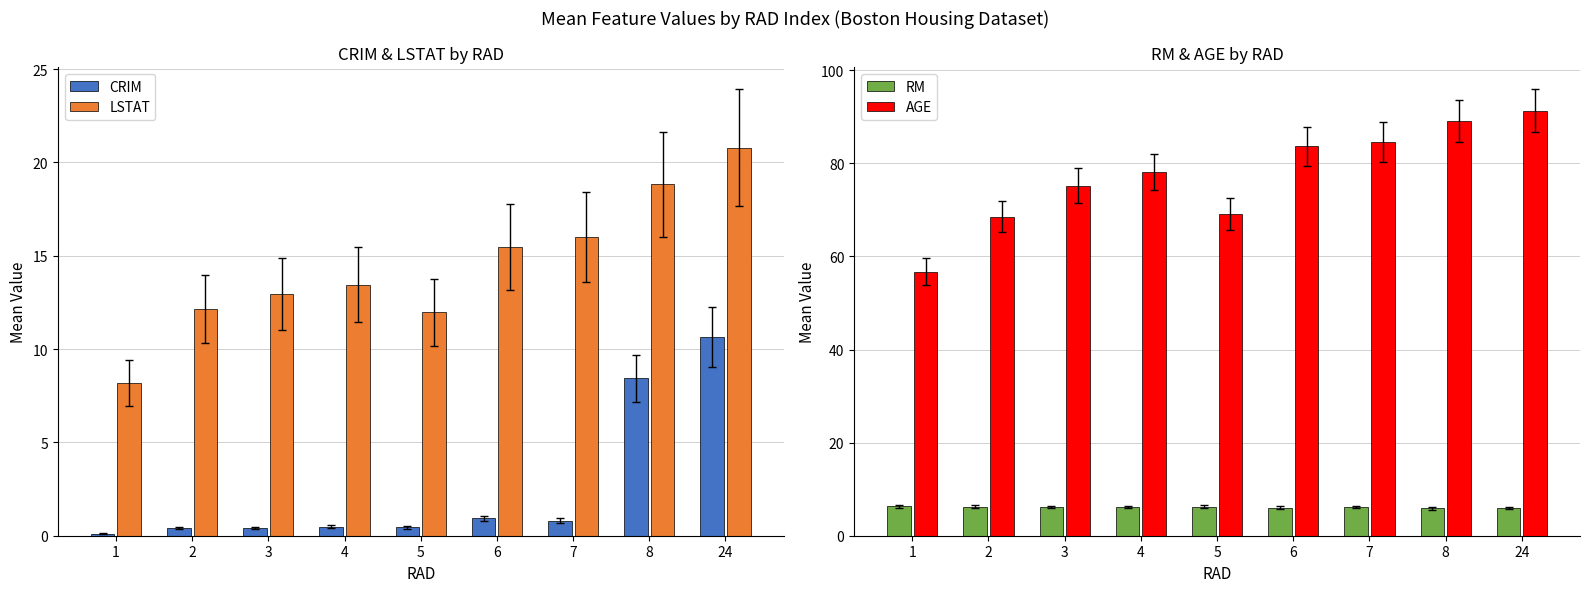

What is the lowest value of the RM series?

5.9